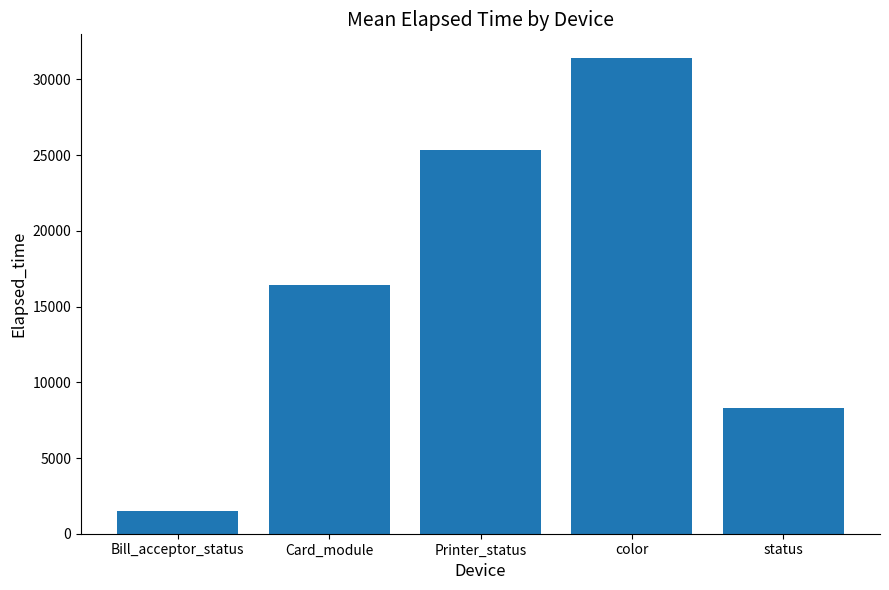

What is the label of the 4th bar from the right?

Card_module